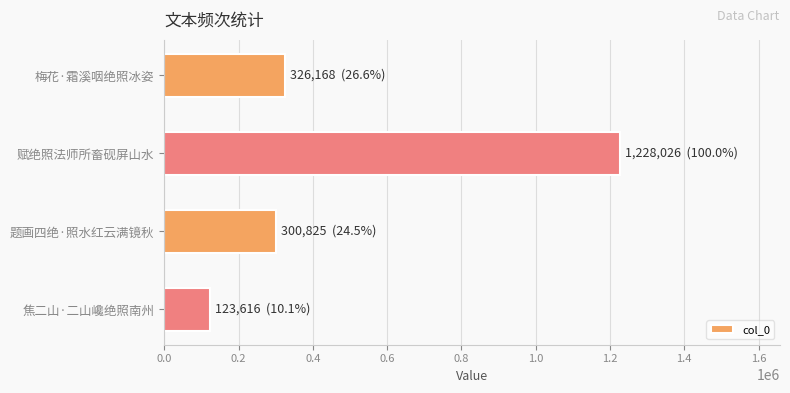

Which label corresponds to the smallest value in the chart?

焦二山·二山巉绝照南州